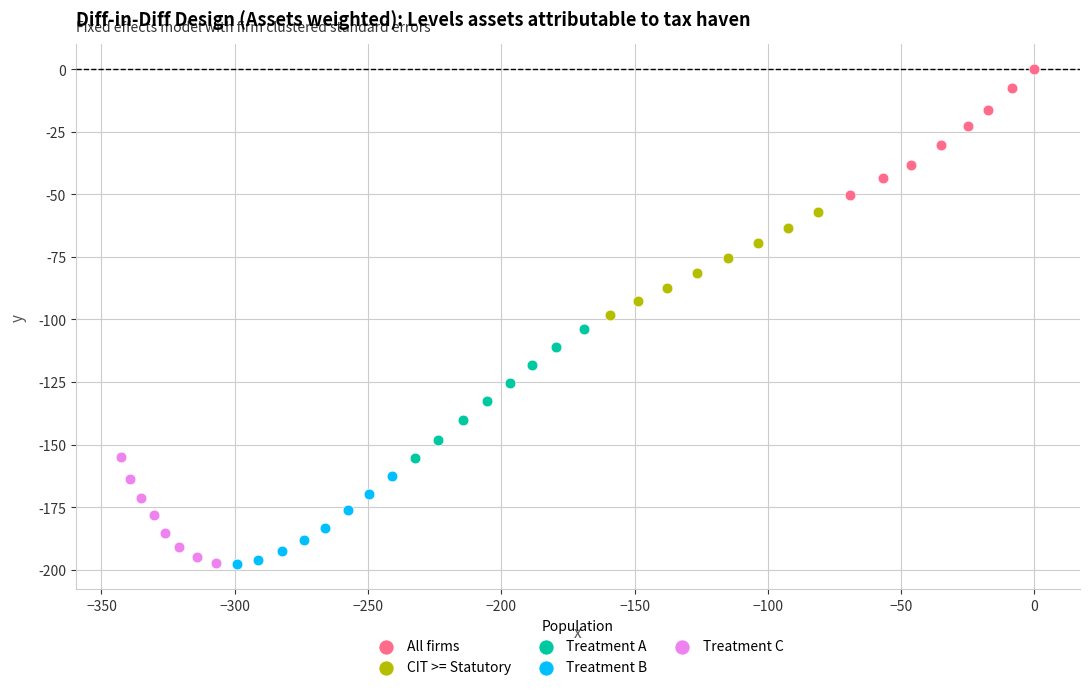

Which series reaches the maximum Y coordinate?

All firms